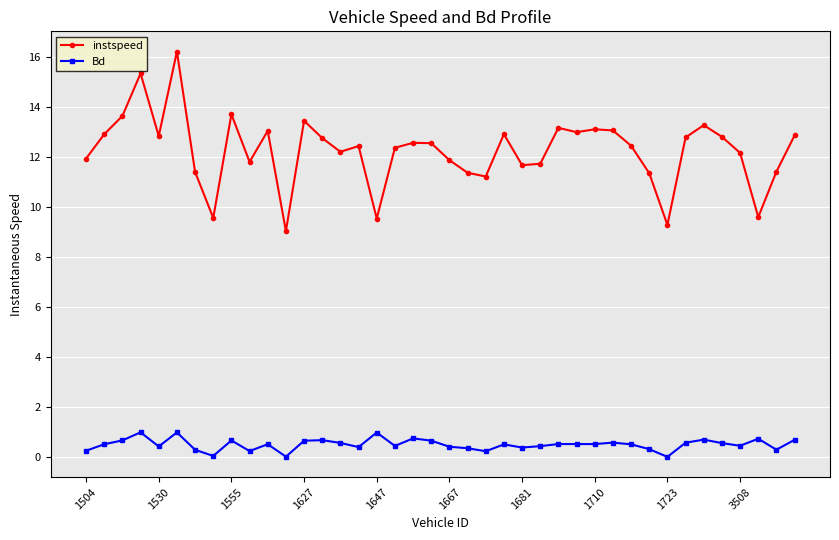

True or false: instspeed has more than 2 interior local peaks.

True